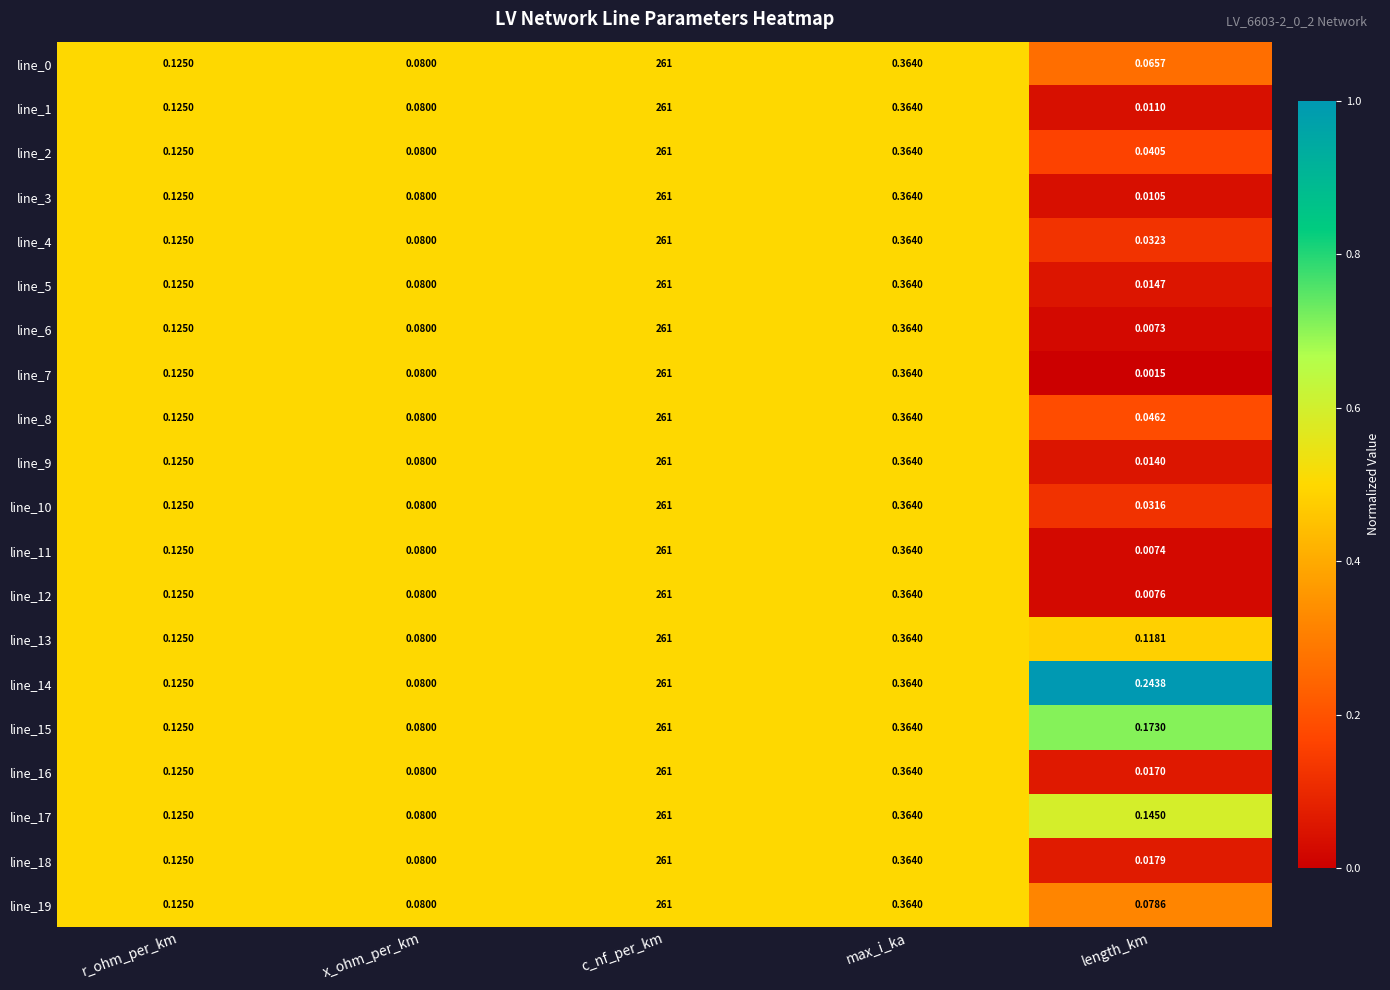

At which category does the chart reach its peak across all series?

c_nf_per_km